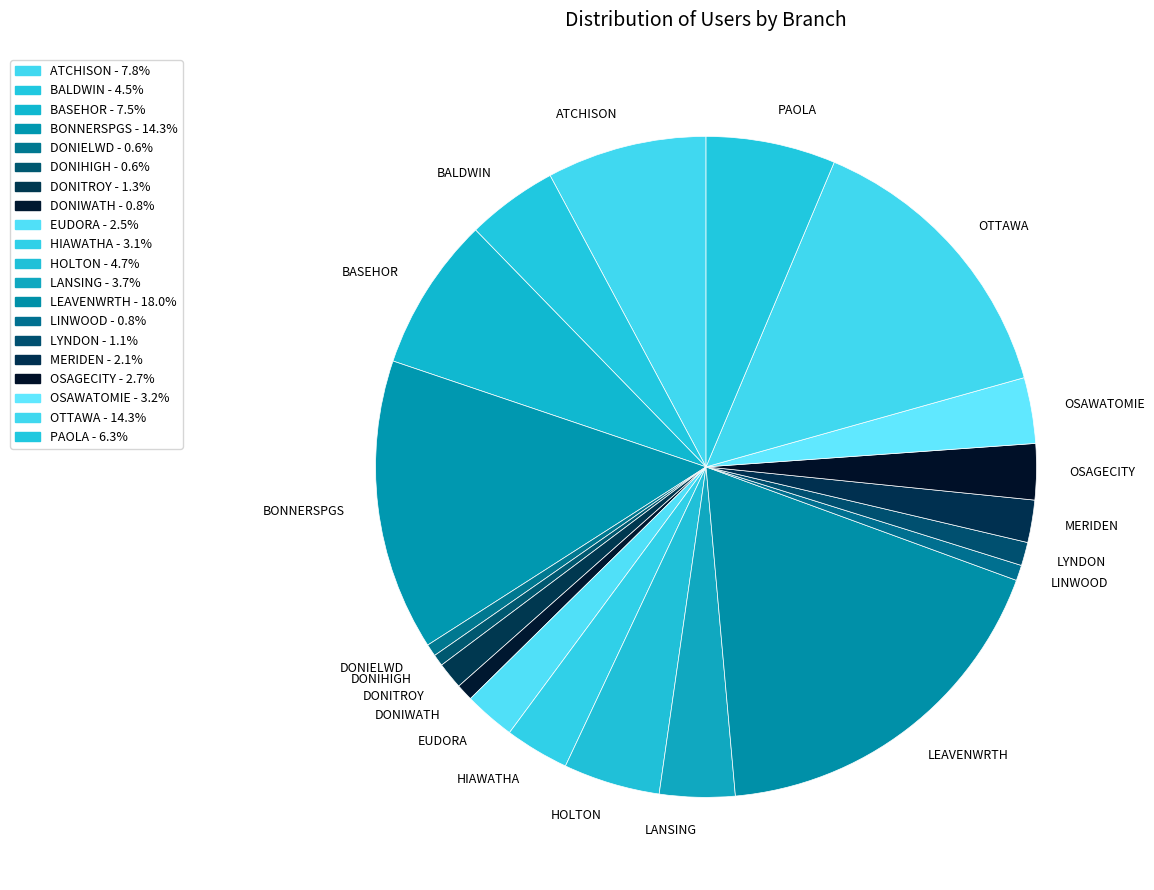

Do LEAVENWRTH and EUDORA together represent more than half of the pie?

No